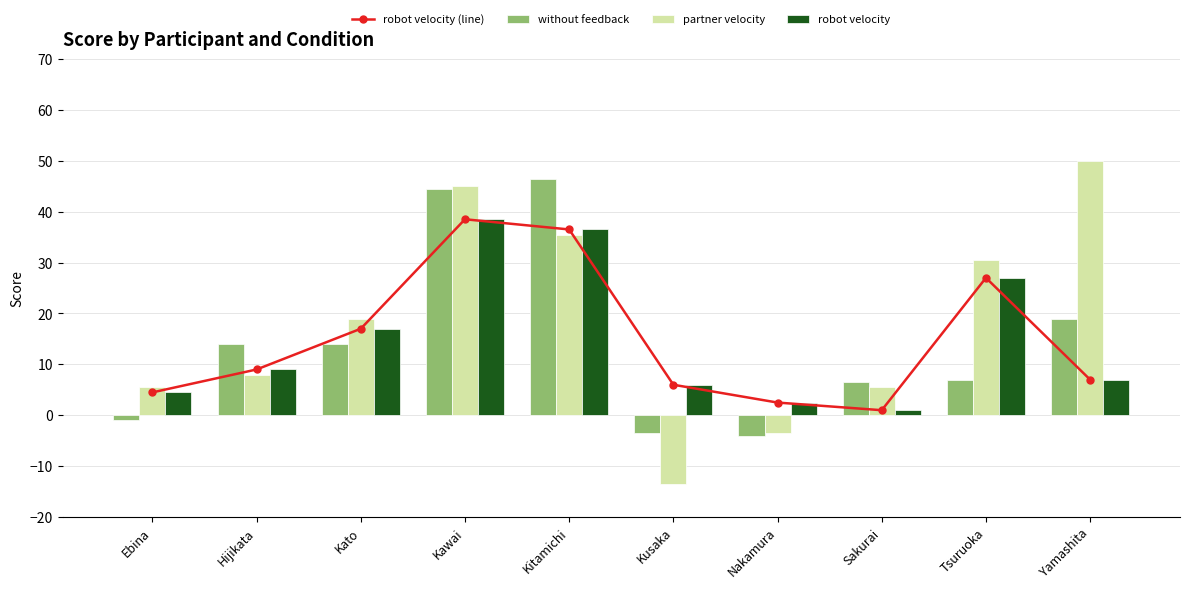

What is the total value across all series at Kitamichi?

155.0